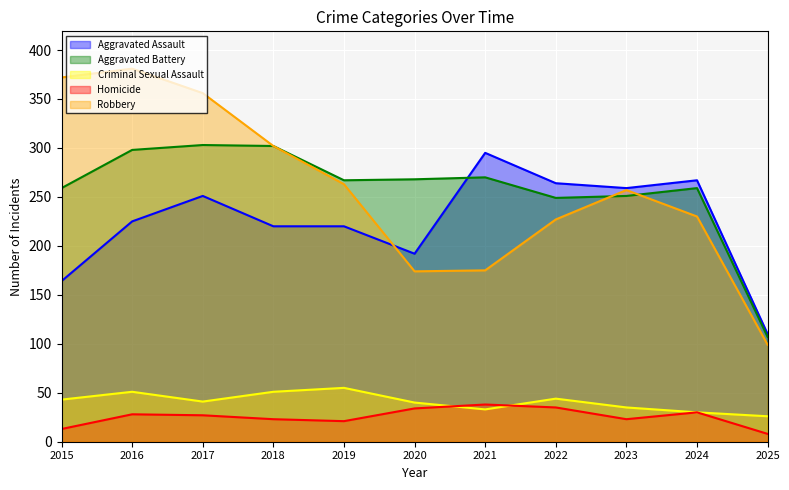

At which category is the sum across all series the highest?

2016